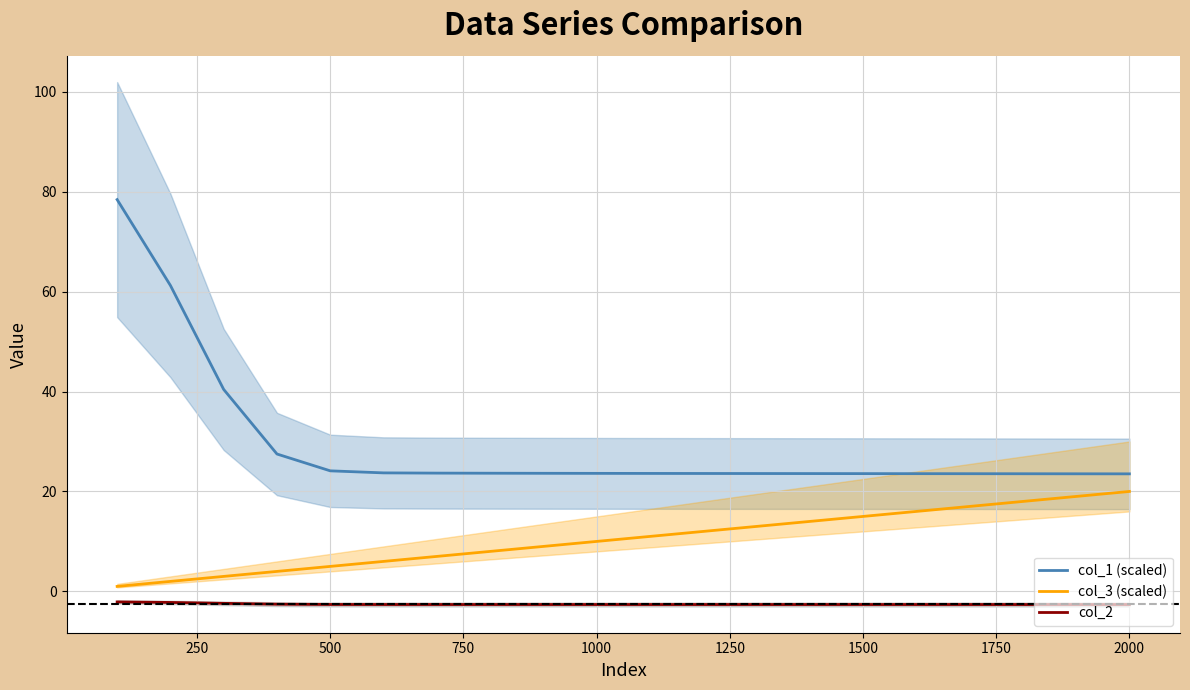

True or false: col_1 (scaled) and col_2 intersect in this chart.

False